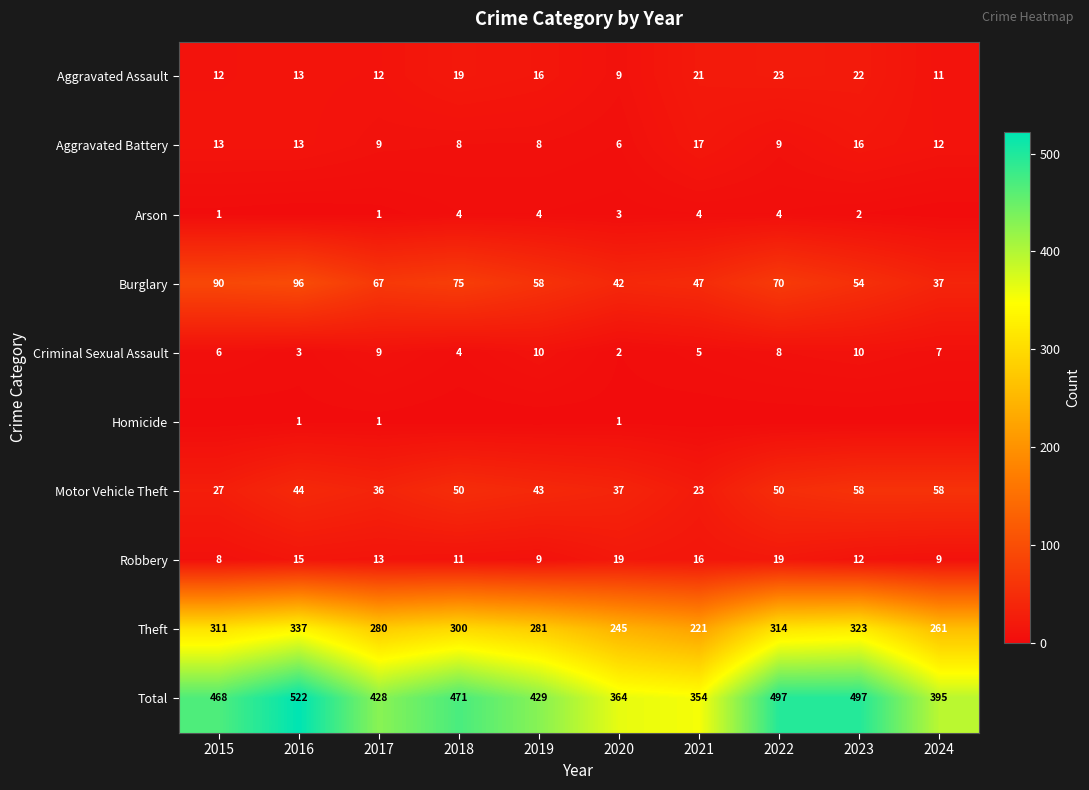

What is the difference between the maximum and minimum values in the Motor Vehicle Theft series?

35